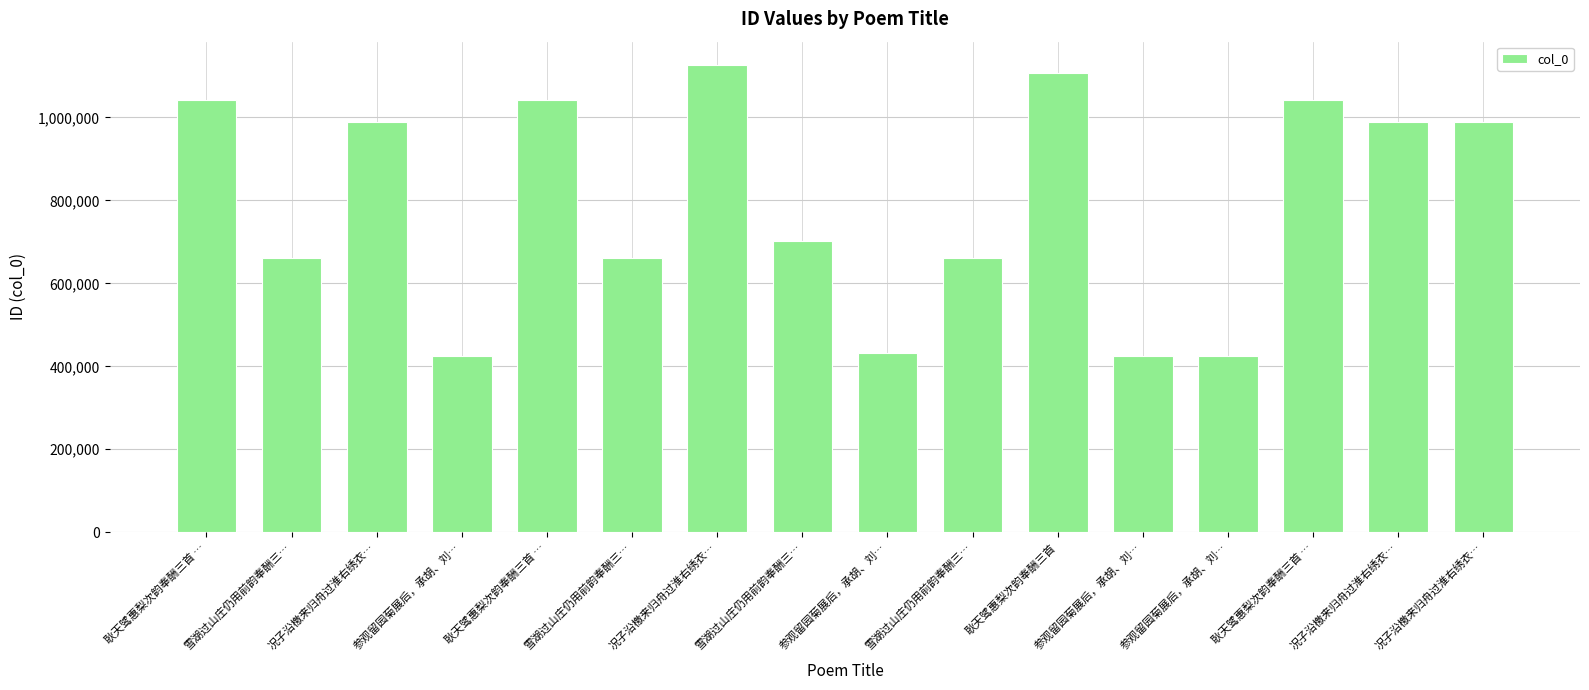

What is the sum of the values at 雪湖过山庄仍用前韵奉酬三… and 雪湖过山庄仍用前韵奉酬三…?

1363180